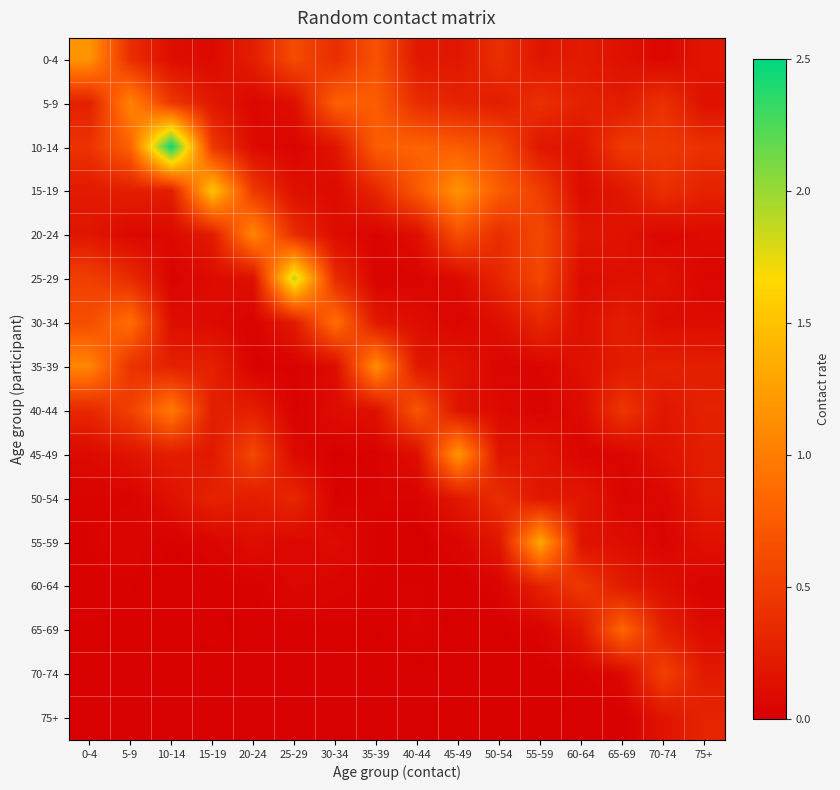

Which series has the largest total across all categories?

10-14